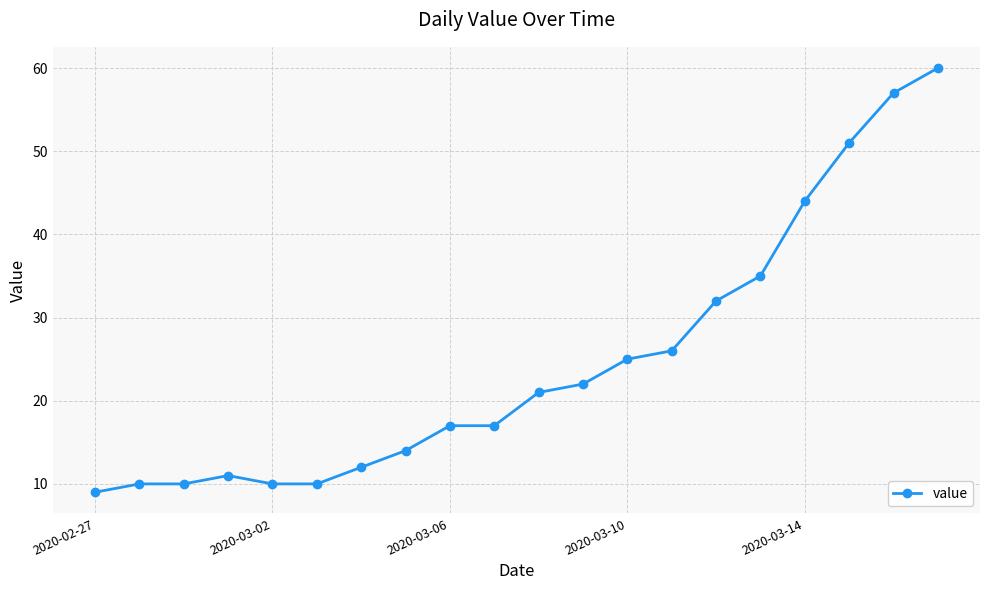

What is the value of the 20th point from the left?

60